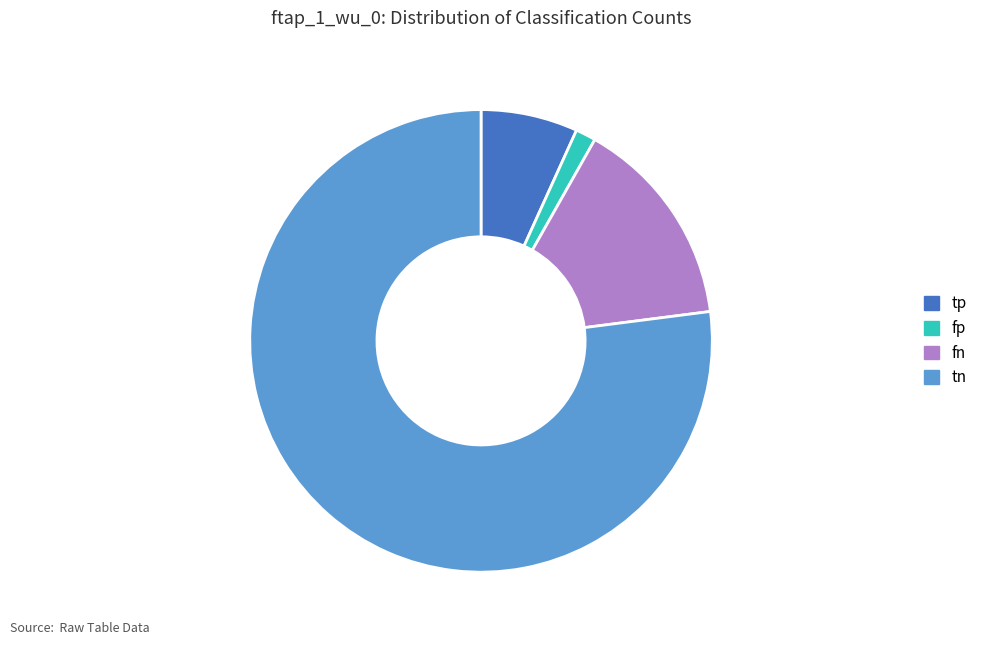

Which category has the biggest portion of the pie?

tn